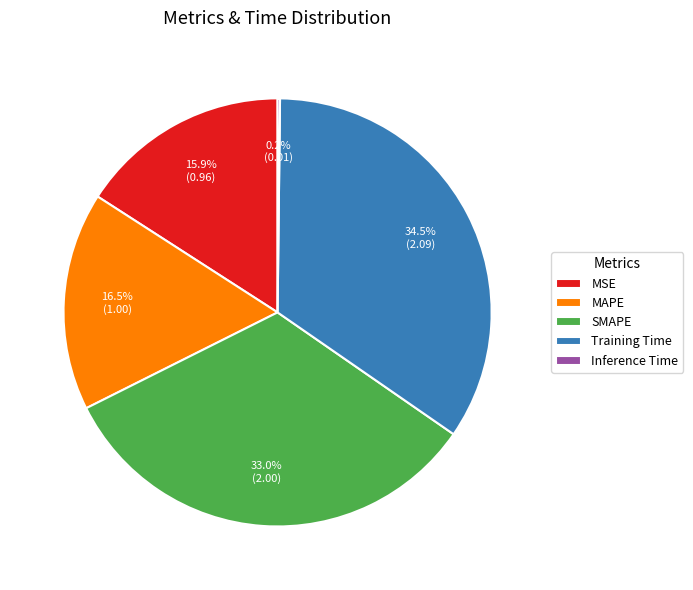

True or false: Training Time accounts for 40% of the total.

False